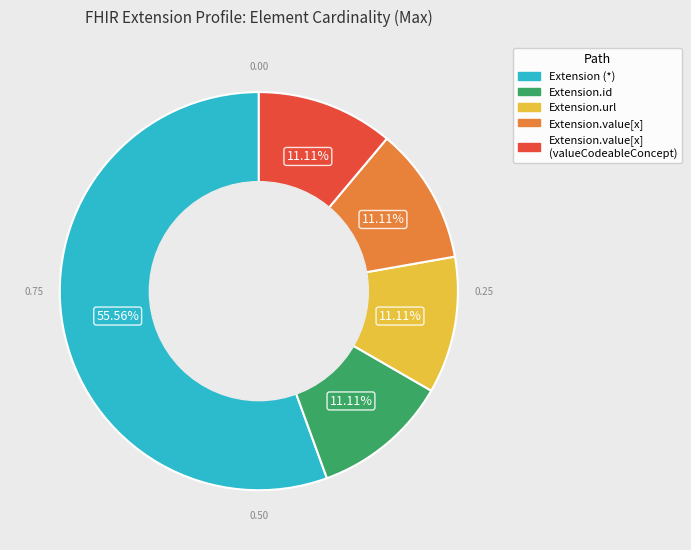

How many slices are in this pie chart?

5